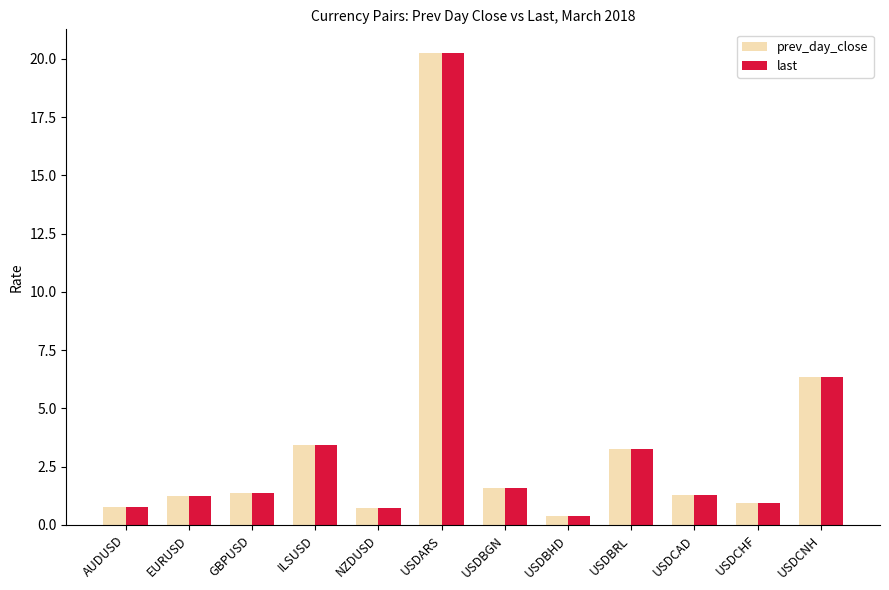

What is the difference between the maximum and minimum values in the prev_day_close series?

19.9